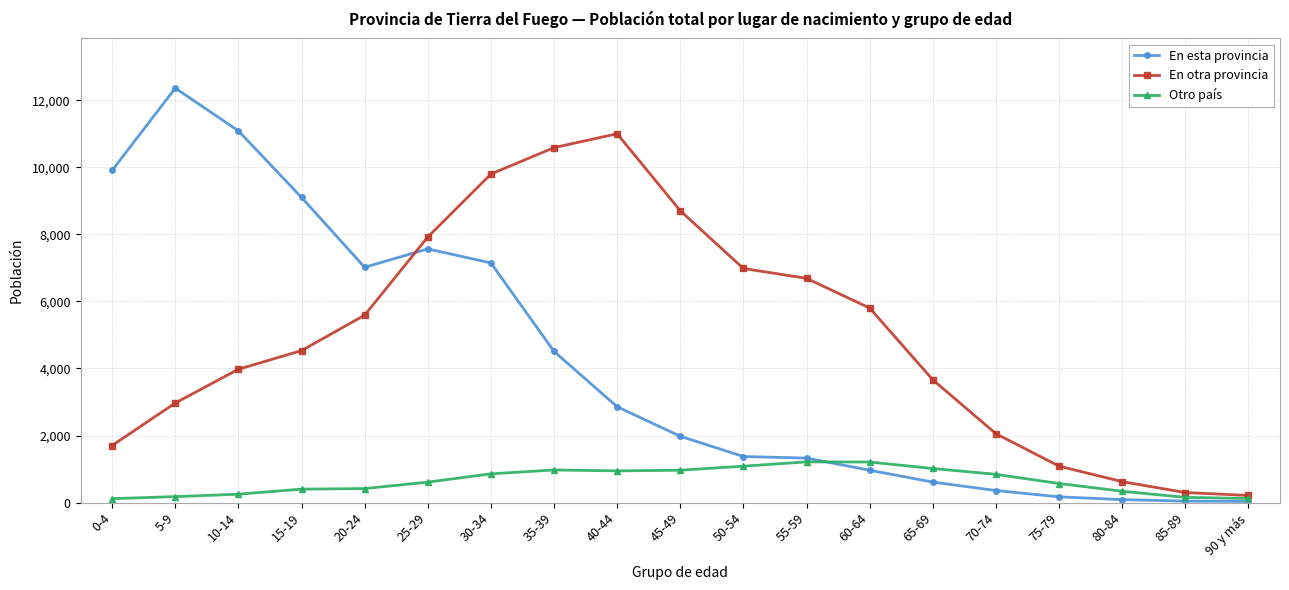

What is the label of the 2nd point from the left?

5-9